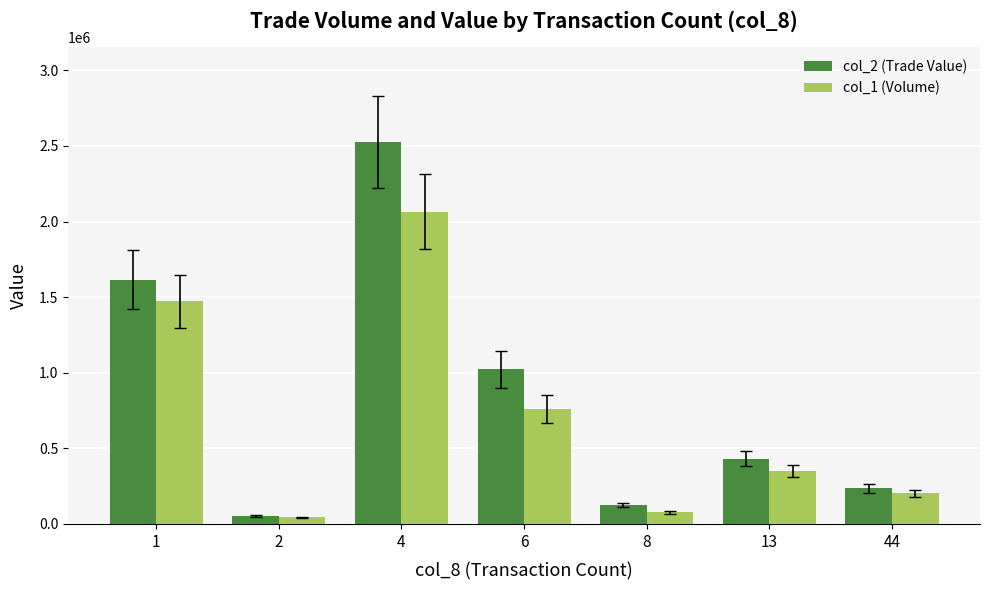

True or false: col_2 (Trade Value) has a value of 1502097 at 6.

False